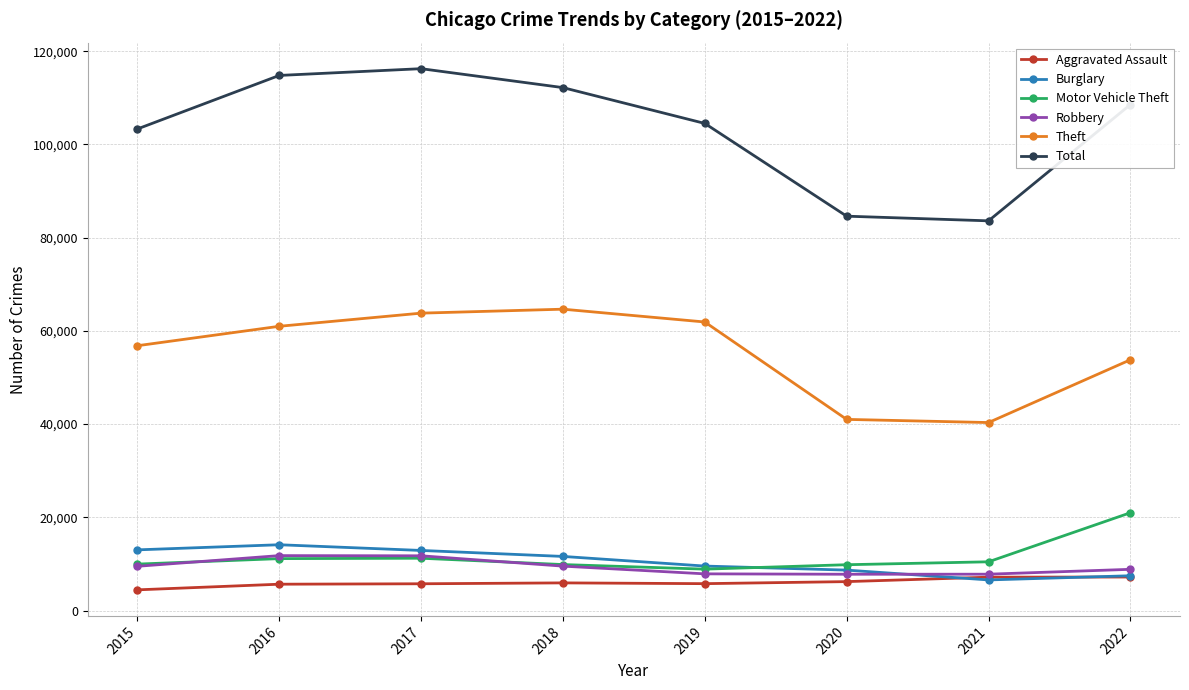

Does the chart have visible grid lines?

Yes